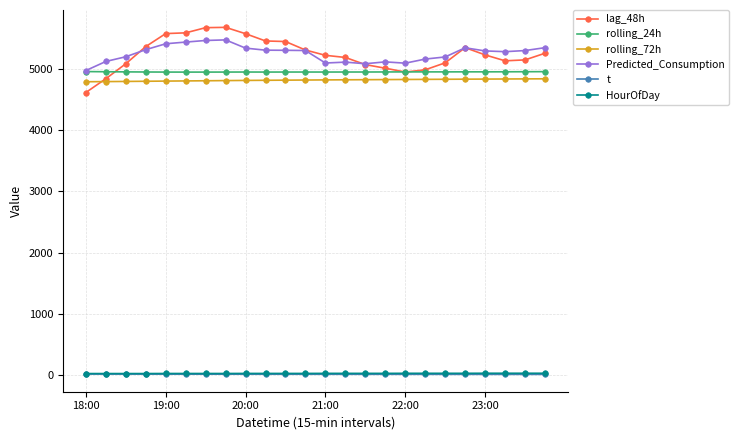

True or false: Predicted_Consumption has more than 0 points higher than both neighbors.

True